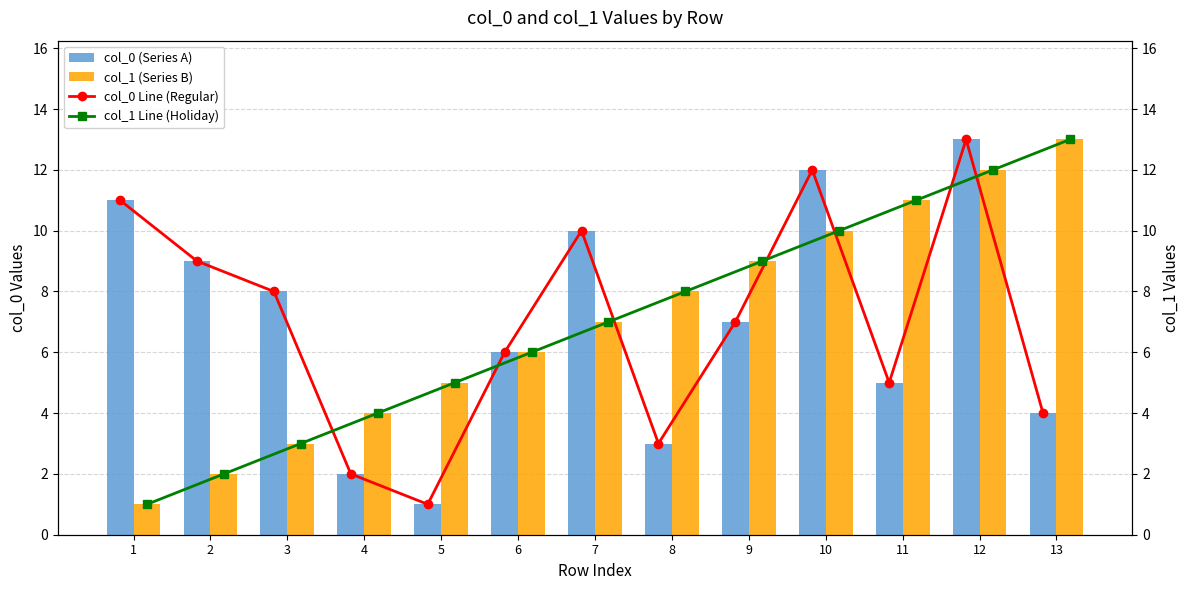

Which series has the largest total across all categories?

col_0 (Series A)